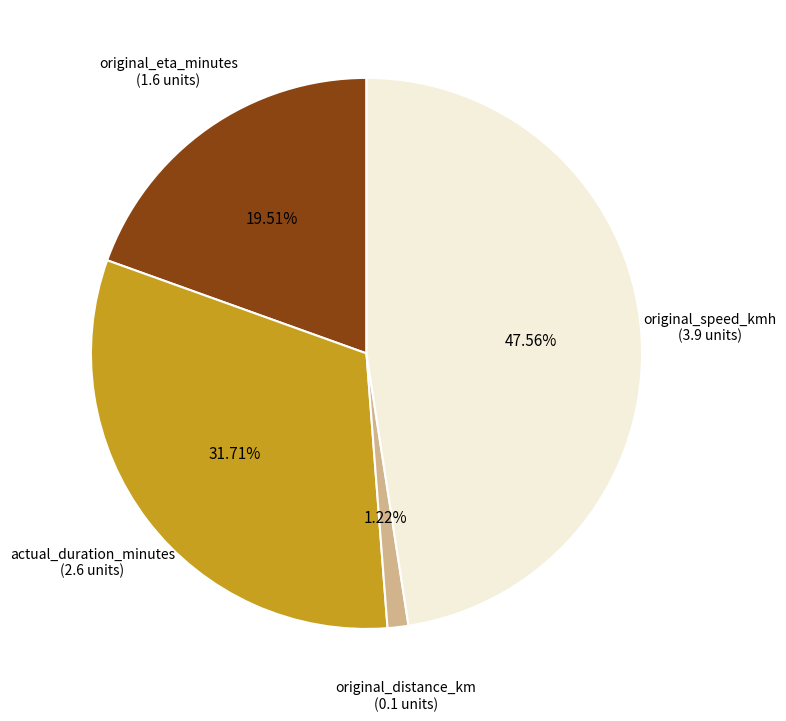

Is there any slice that represents more than half of the pie?

No